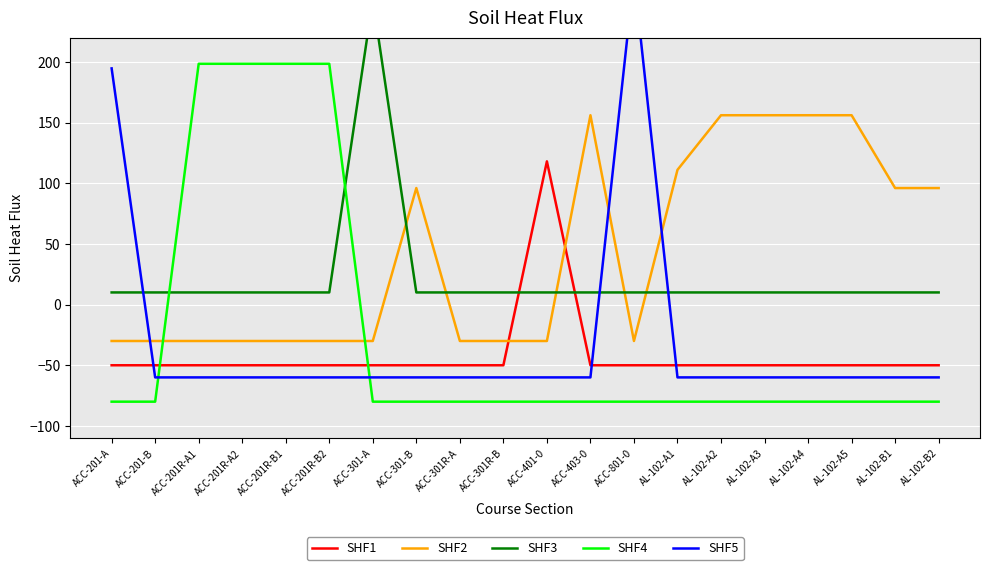

How many interior local peaks does the SHF5 series have?

1